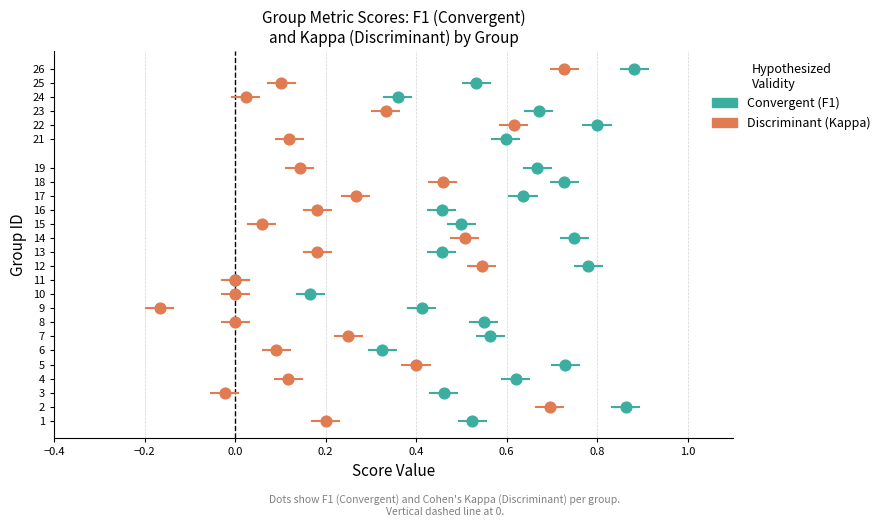

What are all the series names shown in the legend?

Convergent (F1), Discriminant (Kappa)